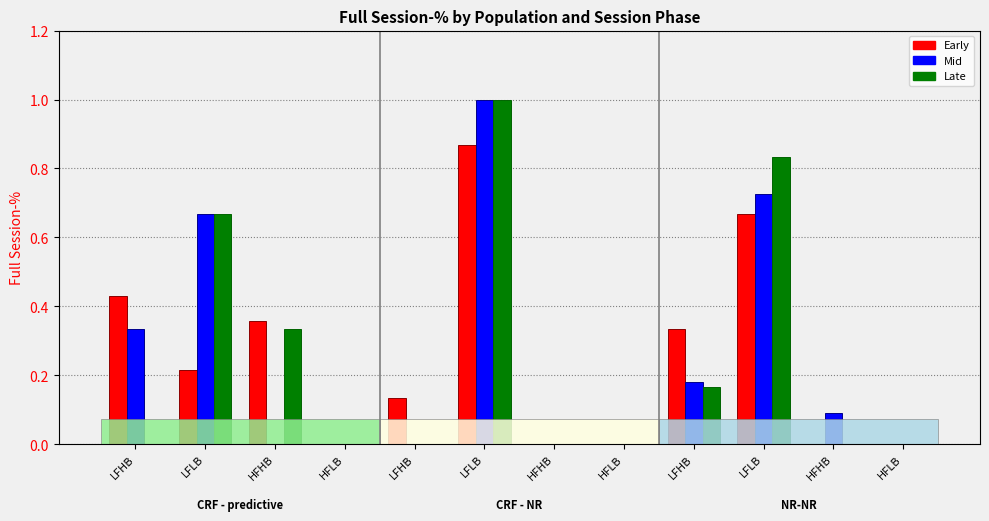

What are all the series names shown in the legend?

Early, Mid, Late